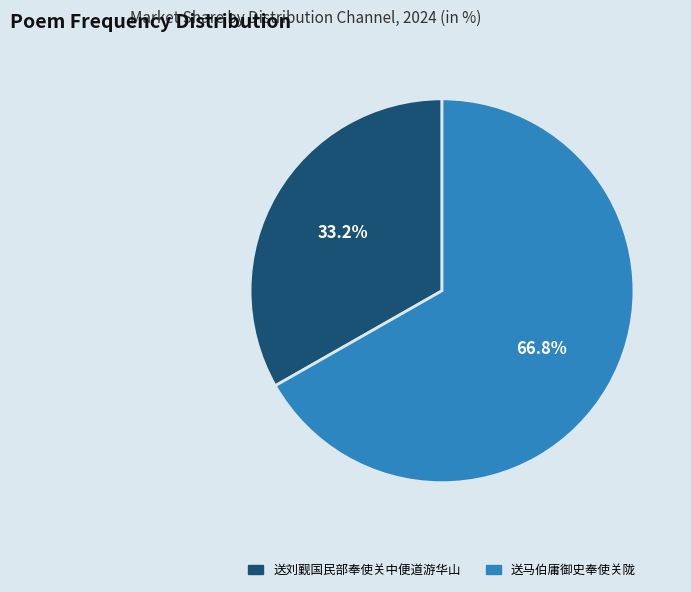

How many slices are in this pie chart?

2